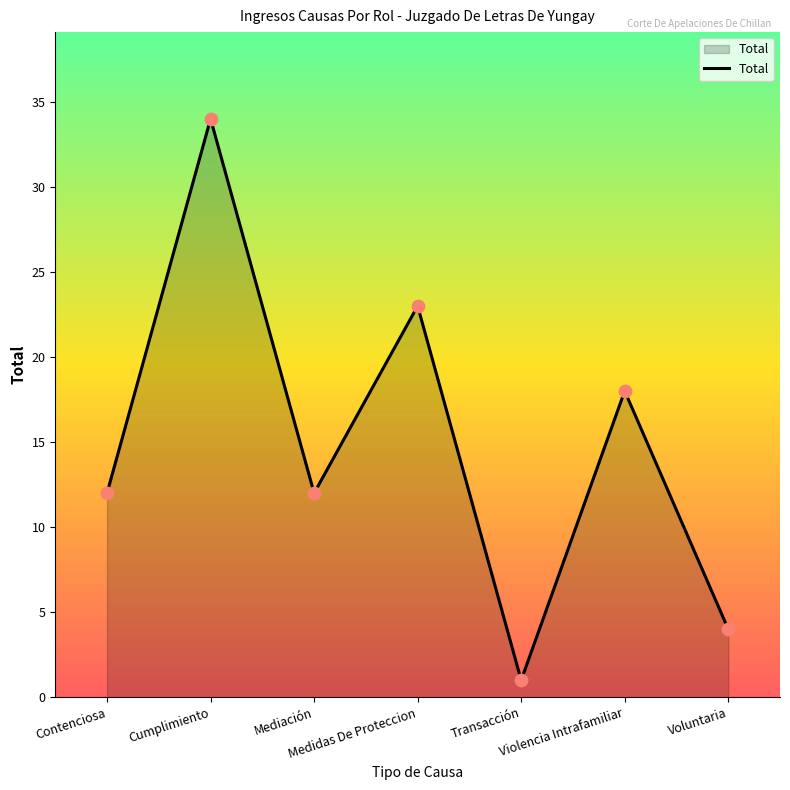

How many interior local peaks (higher than both neighbors) does the data have?

3